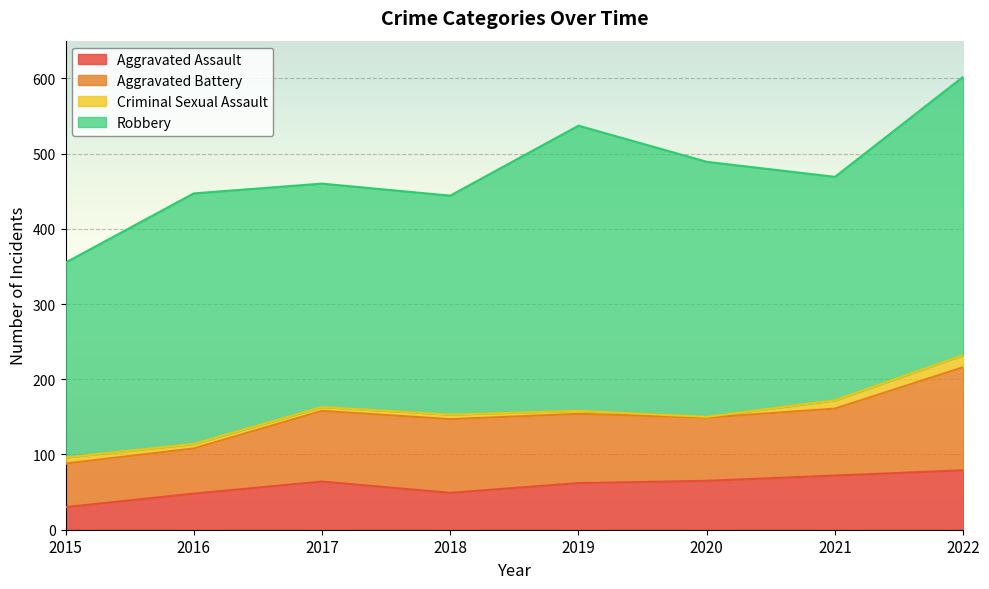

List the series in order of their peak value, highest first.

Robbery, Aggravated Battery, Aggravated Assault, Criminal Sexual Assault